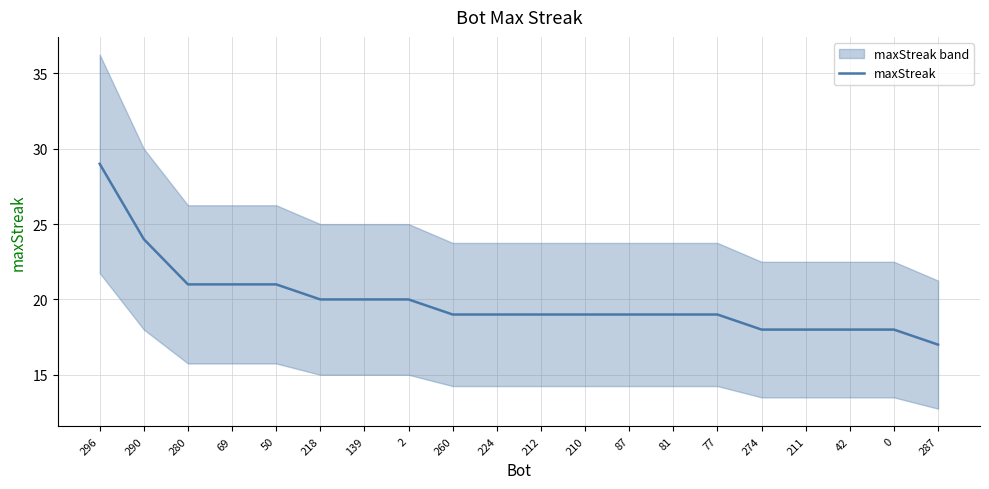

What is the ratio of the value at 212 to the value at 50?

0.9